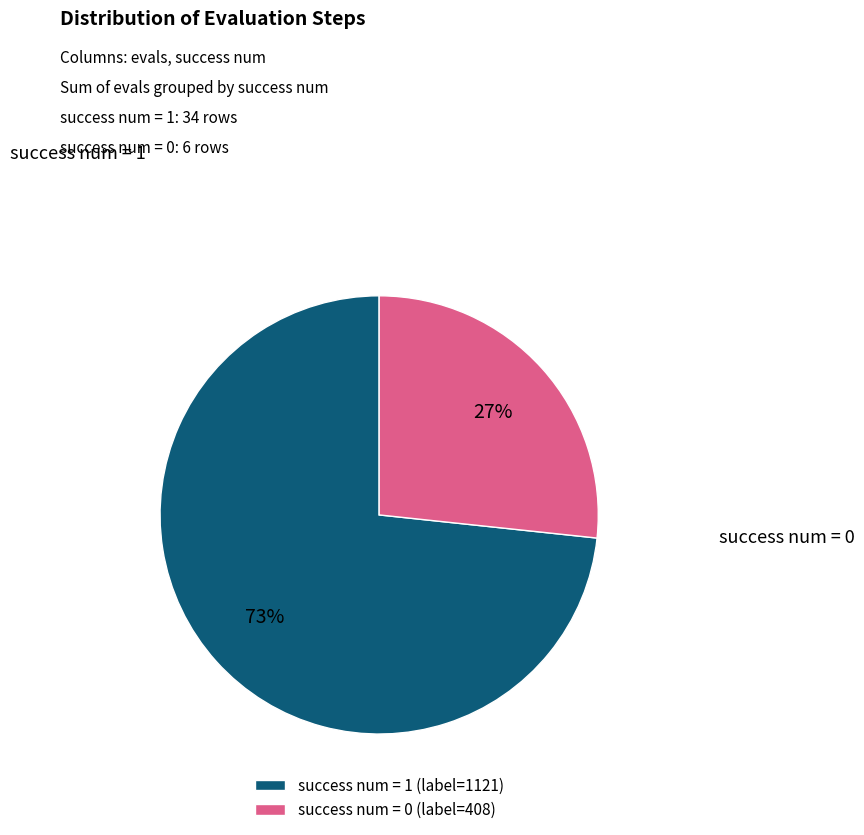

What is the ratio of the value at success num = 0 (label=408) to the value at success num = 1 (label=1121)?

0.4